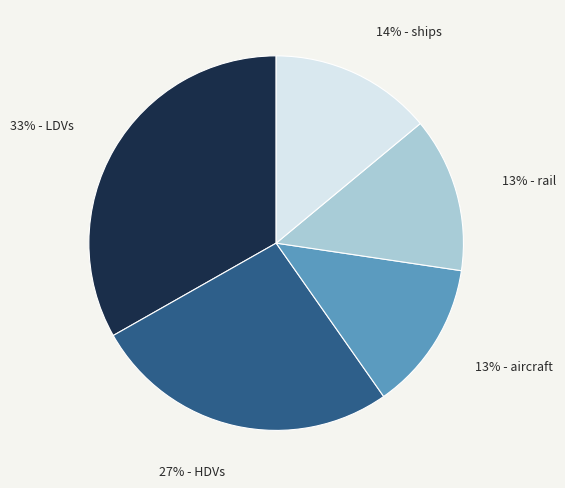

Which has a higher value, 27% - HDVs or 13% - rail?

27% - HDVs